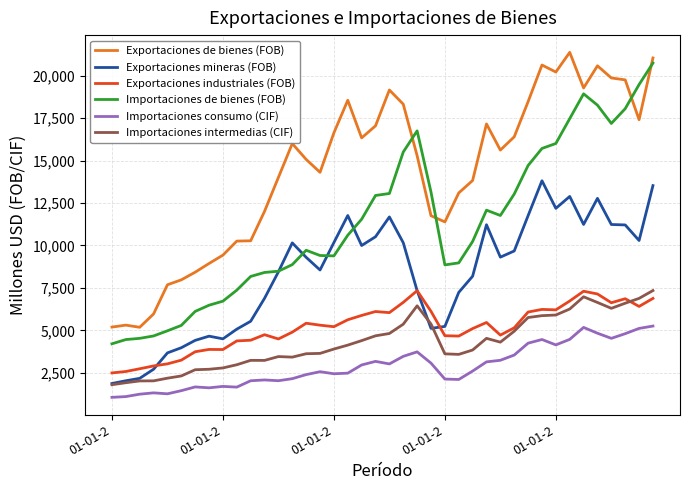

What is the minimum value shown in the chart?

1056